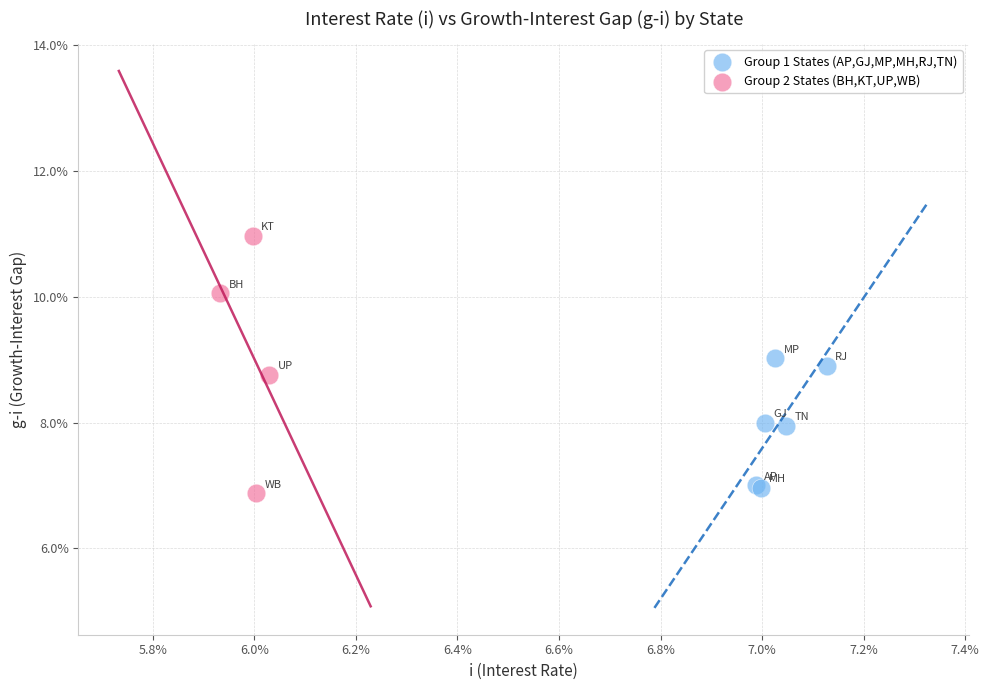

What are all the series names shown in the legend?

Group 1 States (AP,GJ,MP,MH,RJ,TN), Group 2 States (BH,KT,UP,WB)